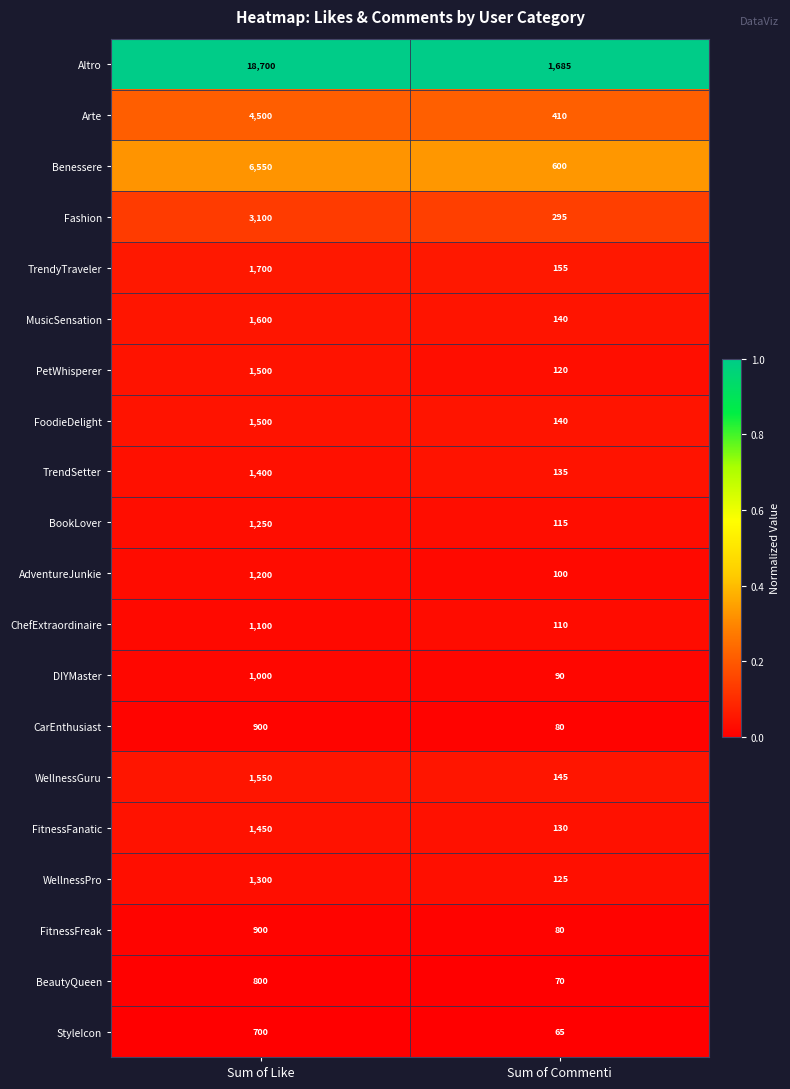

What is the average value of the FitnessFanatic series?

790